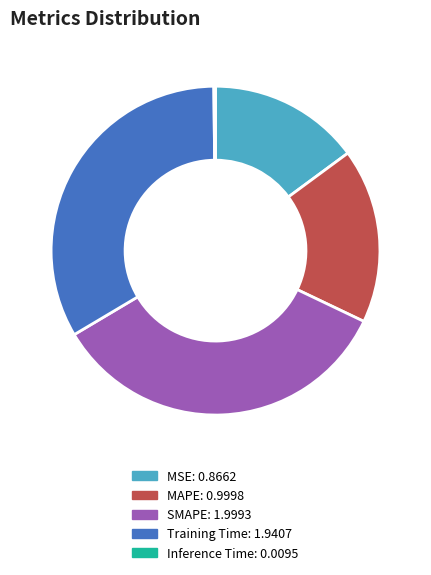

Which slice is the largest?

SMAPE